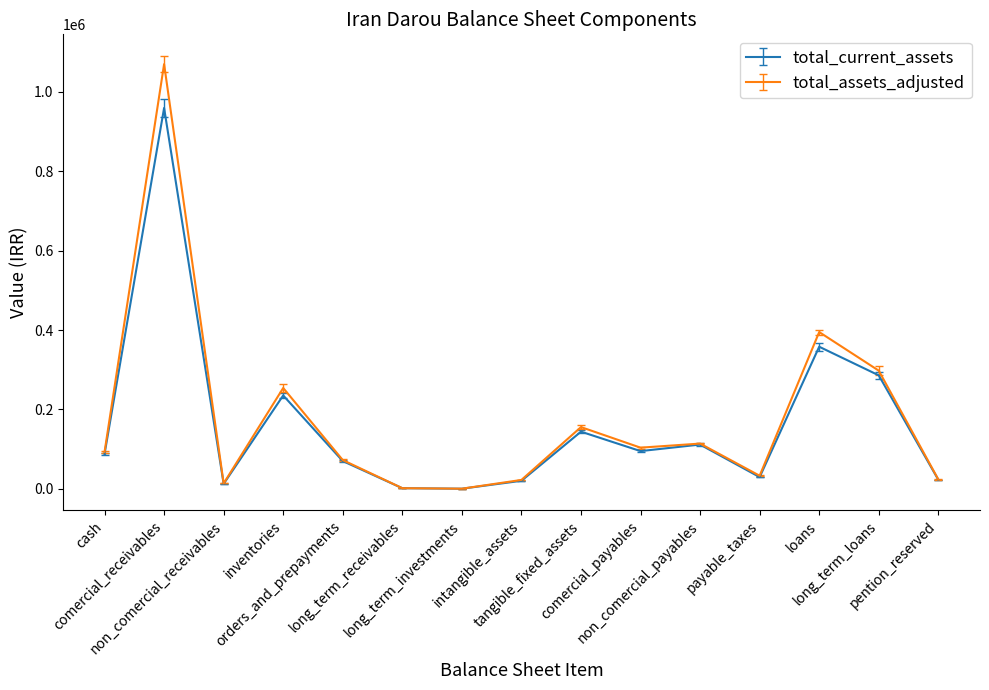

At how many categories does at least one series exceed 920131?

1